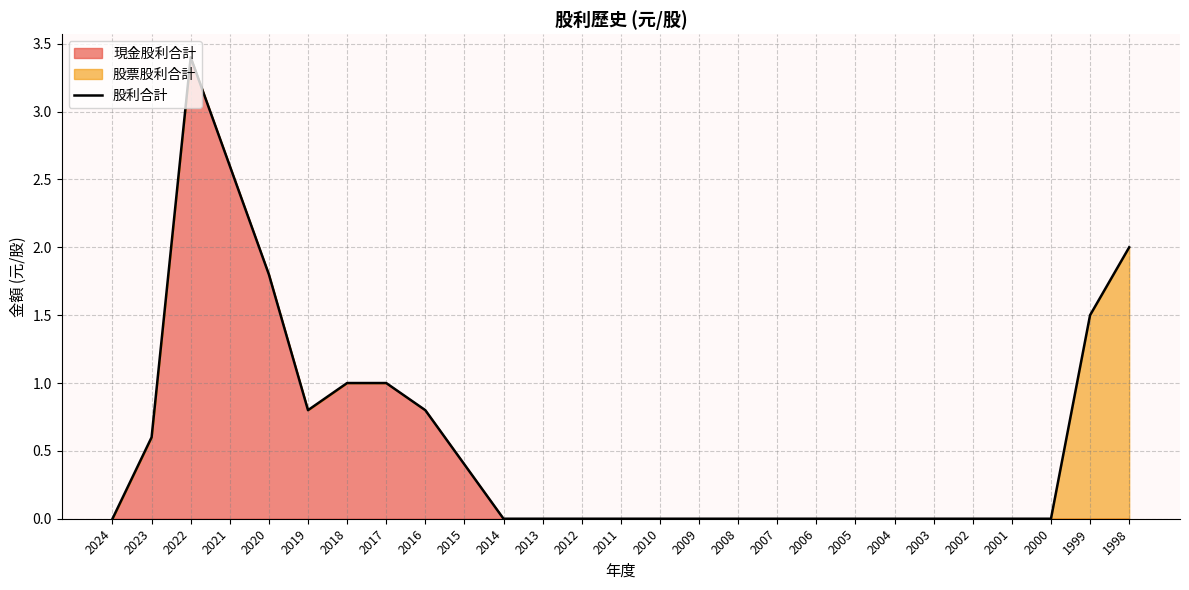

Does the chart have visible grid lines?

Yes